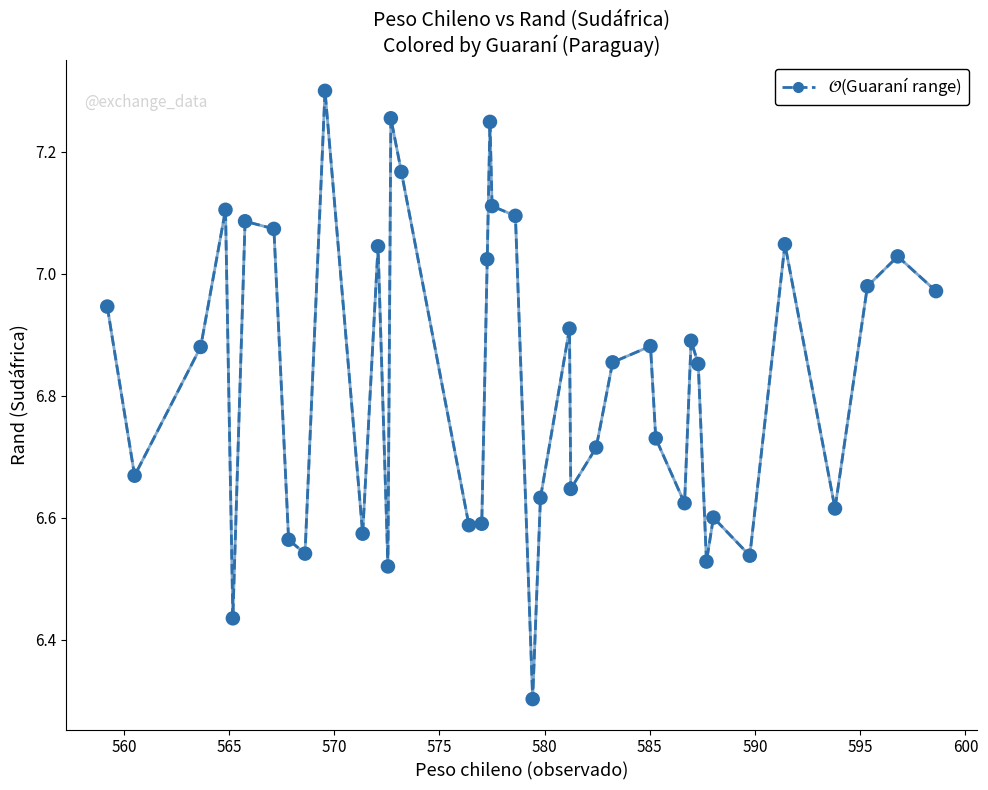

What Y value in the scatter plot is closest to 6?

6.3